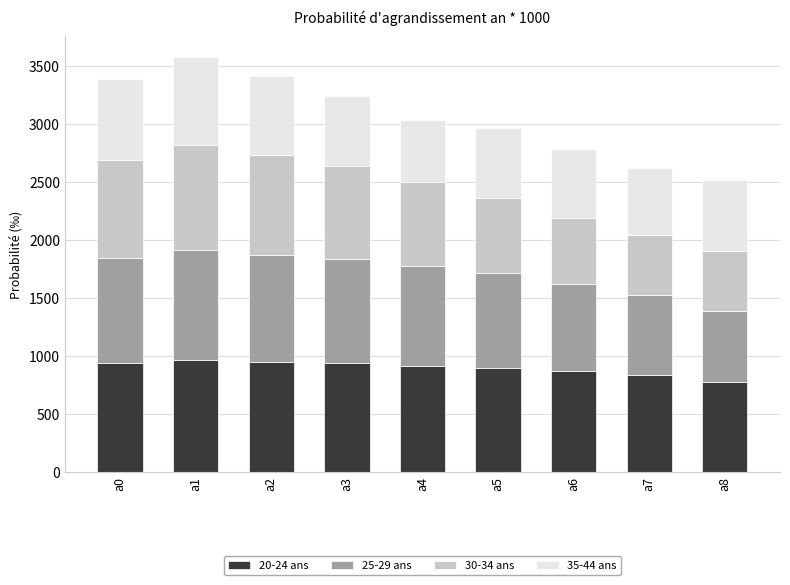

Are the bars horizontal?

No